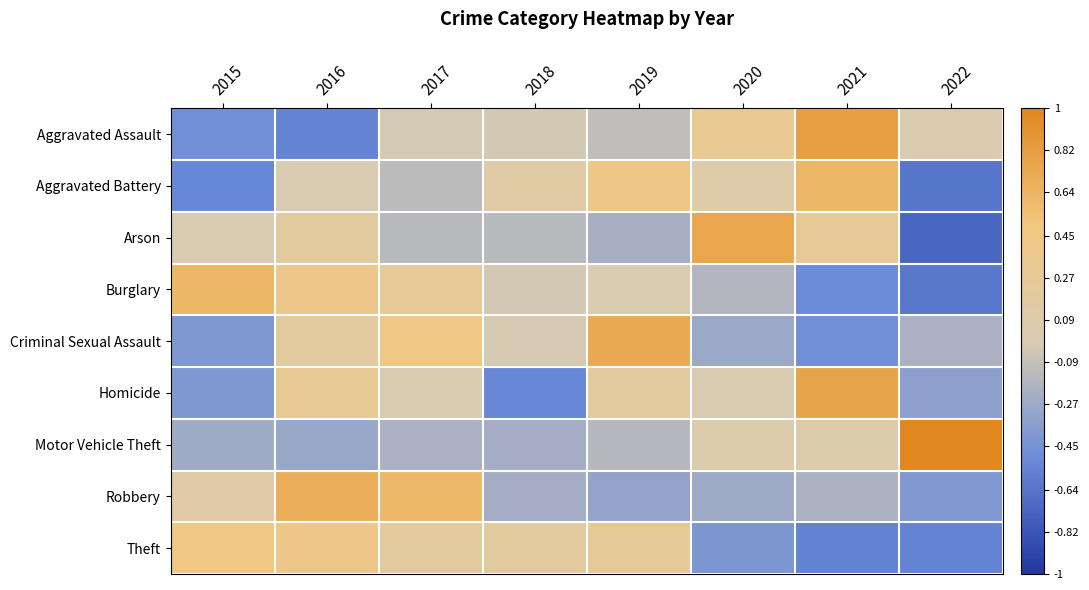

What is the difference between the highest and lowest values at 2017?

0.8